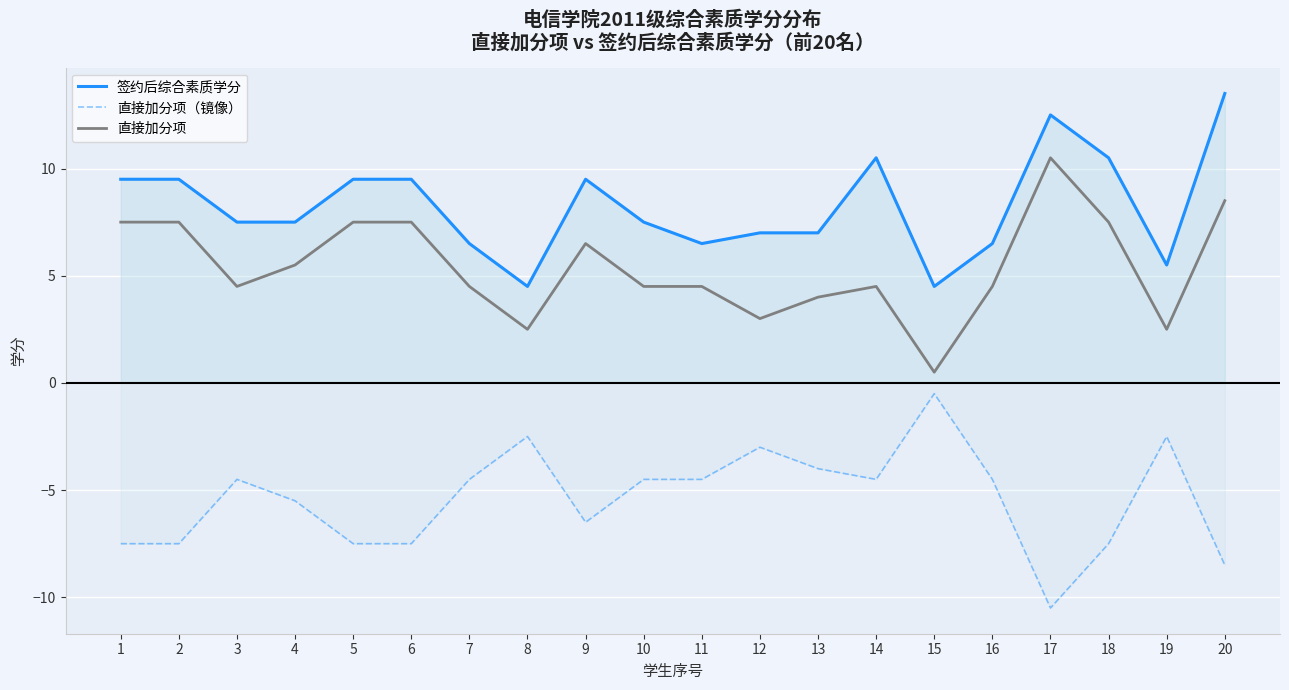

True or false: 签约后综合素质学分 and 直接加分项（镜像） cross at least once.

False